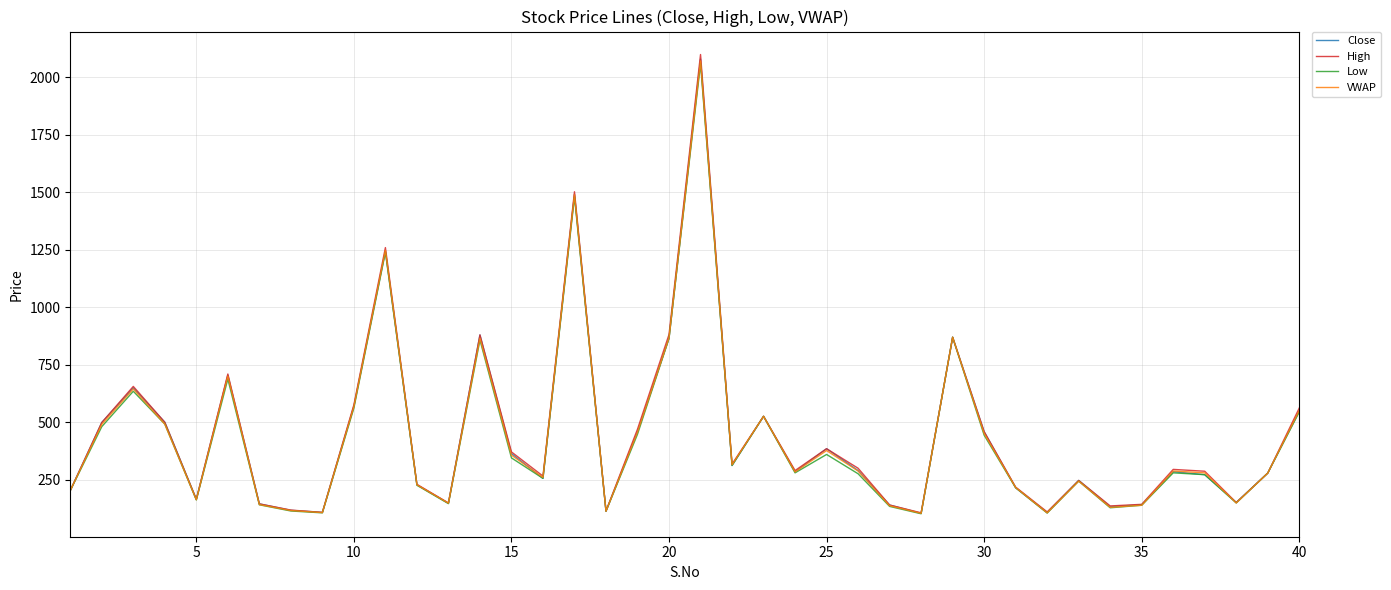

Which series has the widest spread of values?

High